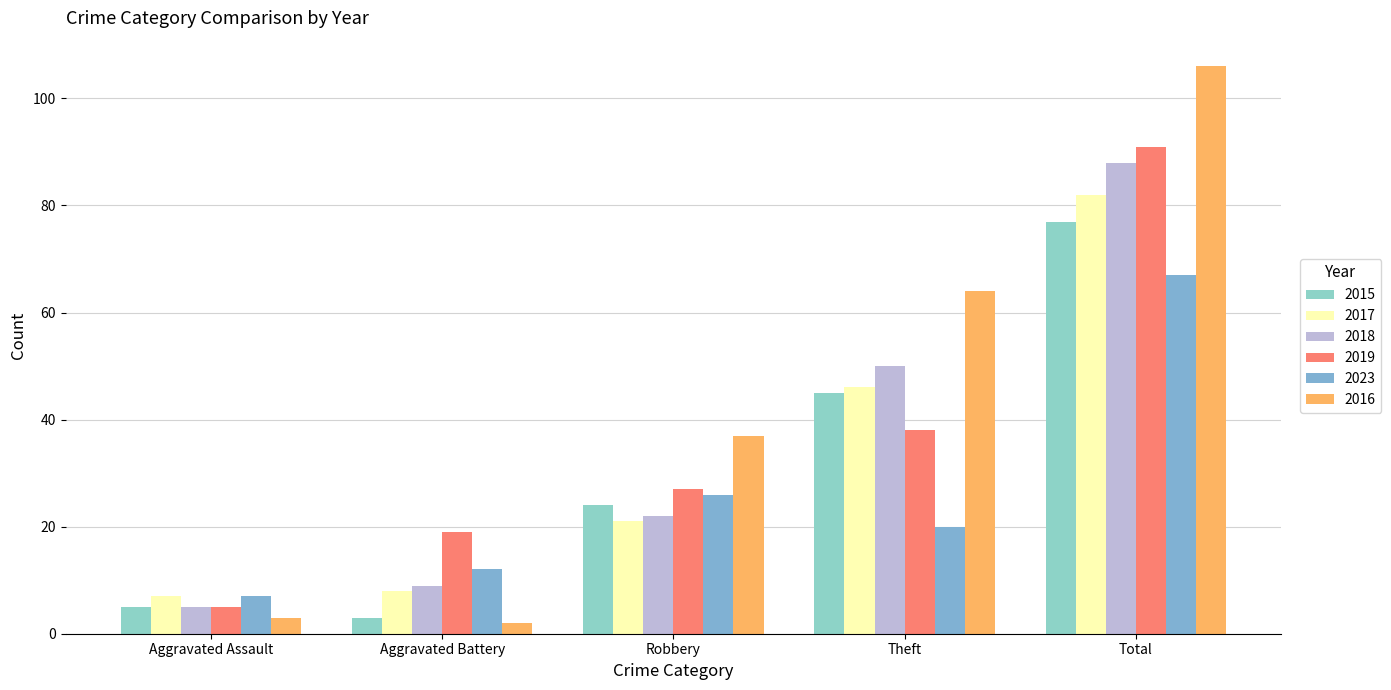

What is the average value of the 2015 series?

31